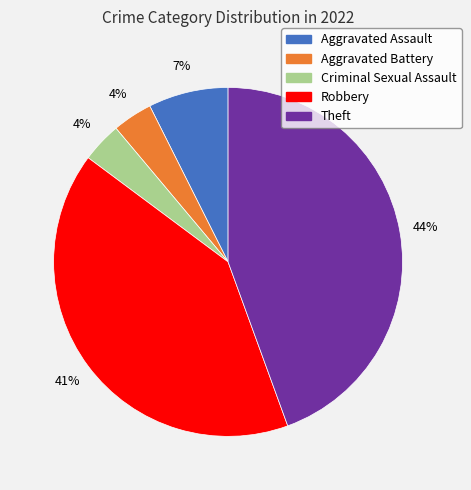

Which has a higher value, Theft or Aggravated Battery?

Theft